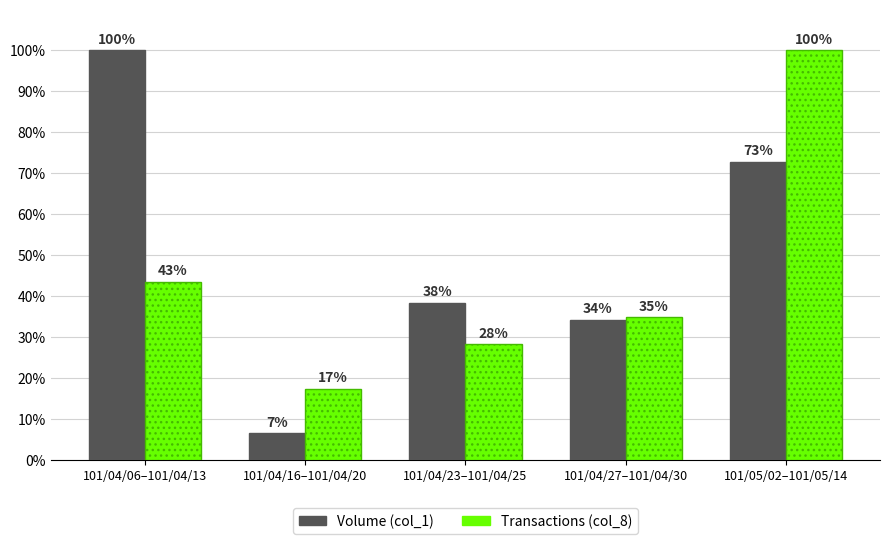

What is the total value across all series at 101/05/02–101/05/14?

172.8